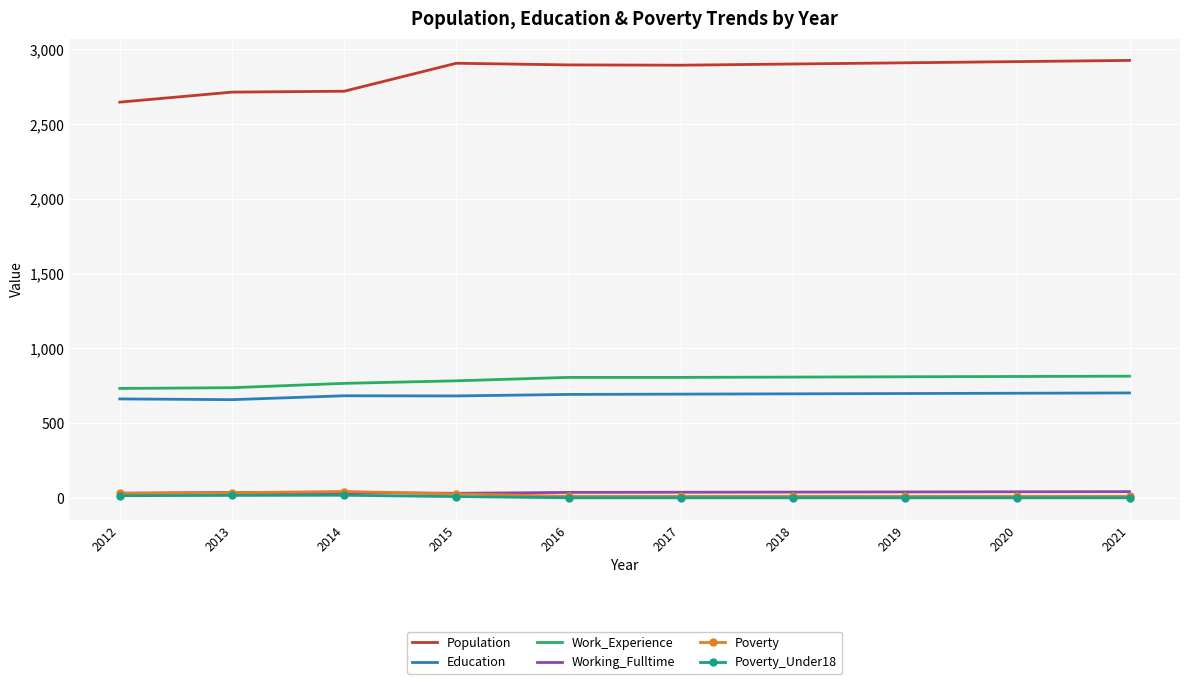

What is the highest value of the Population series?

2925